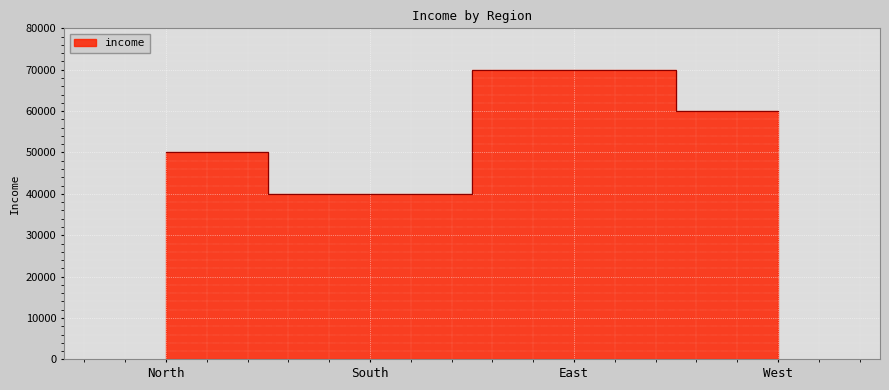

Reading left to right, extract all data points from this chart.

50000	40000	70000	60000